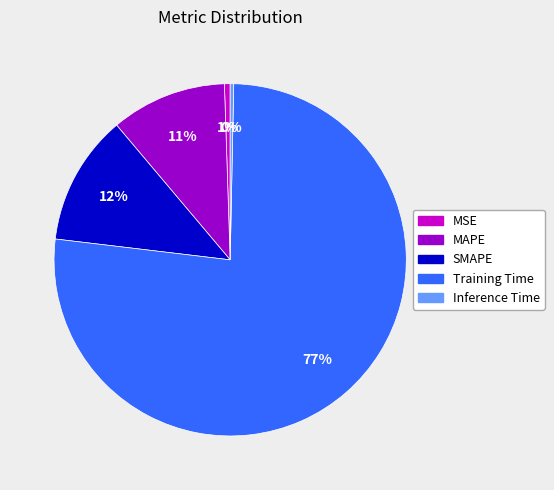

Is the sum of MAPE and Inference Time greater than half?

No